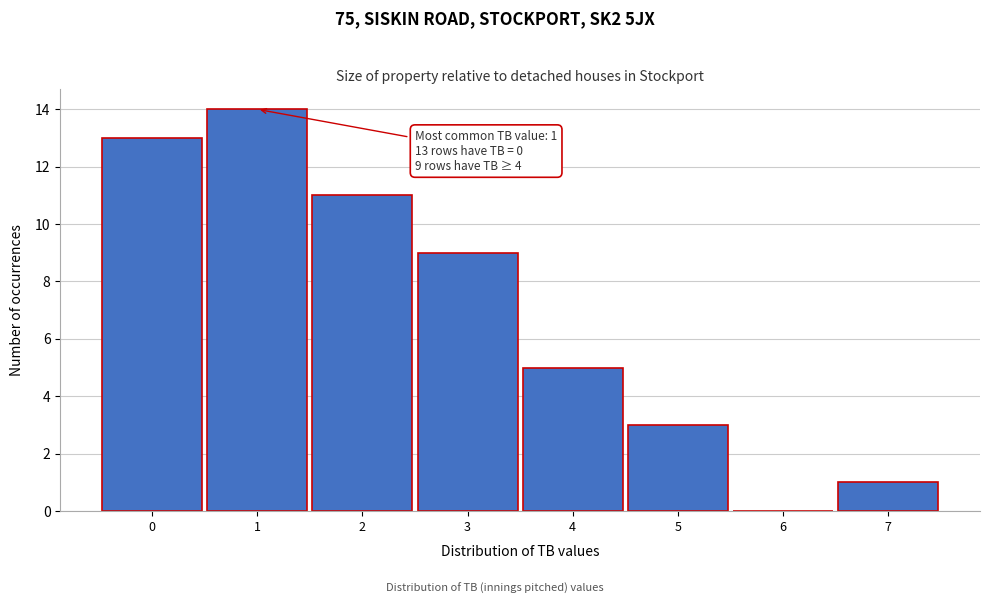

Which range on the x-axis has the tallest bar?

0.5 to 1.5